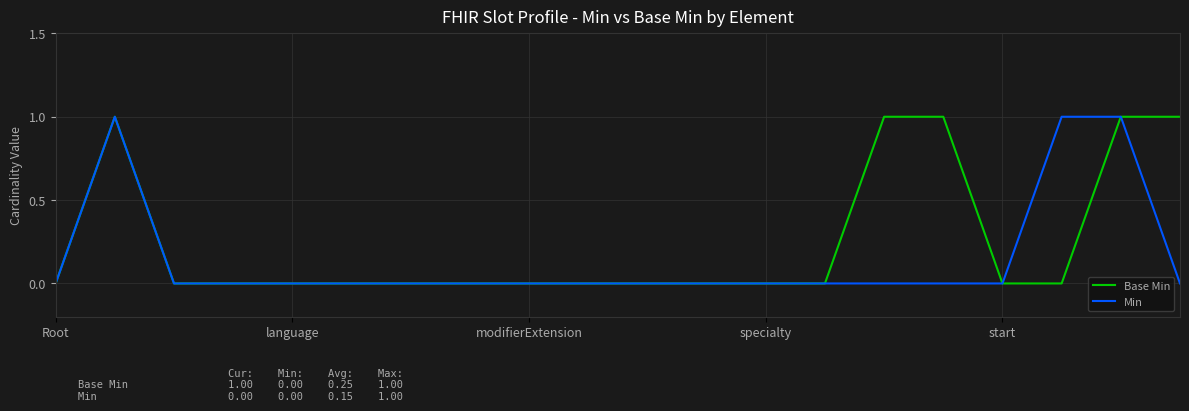

List the series in order of their overall mean, highest first.

Base Min, Min